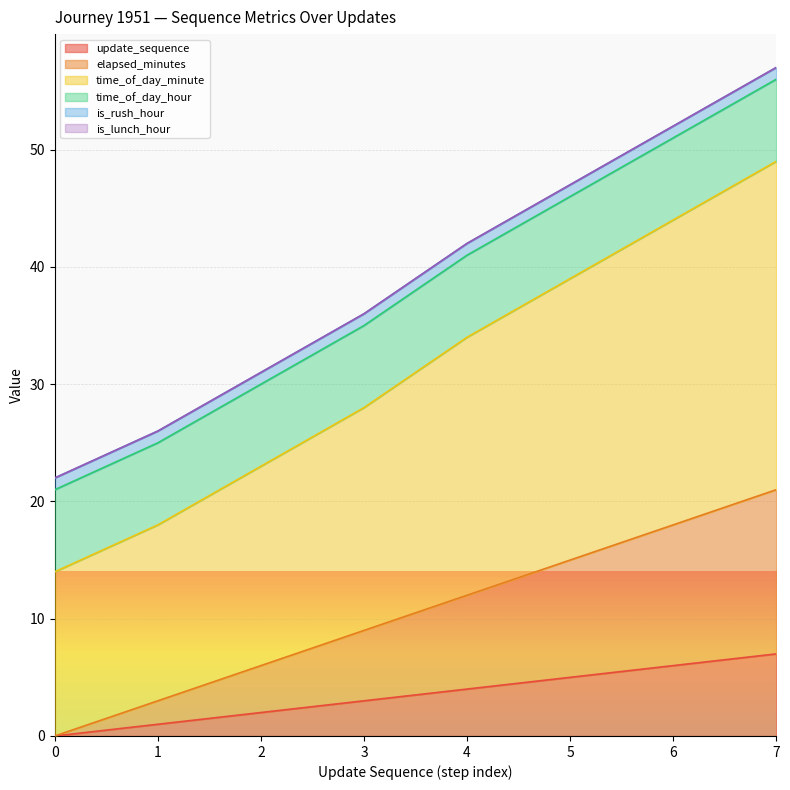

The value of update_sequence at 6 is 6. True or false?

True